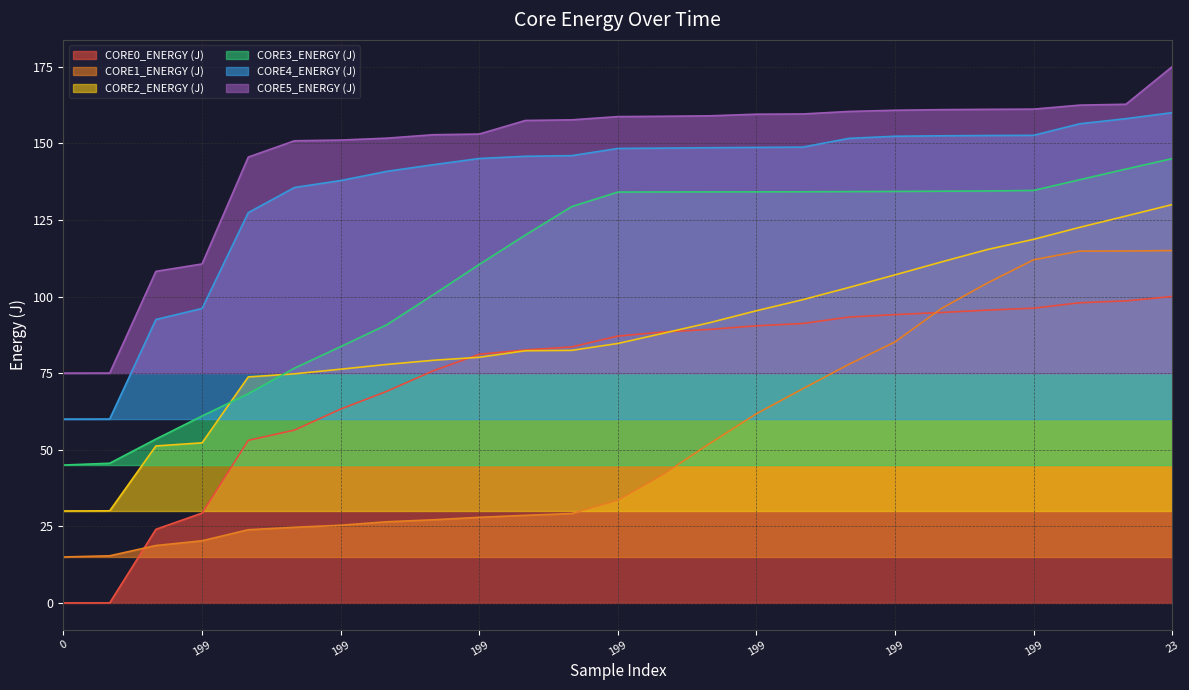

At which category is the sum across all series the highest?

23